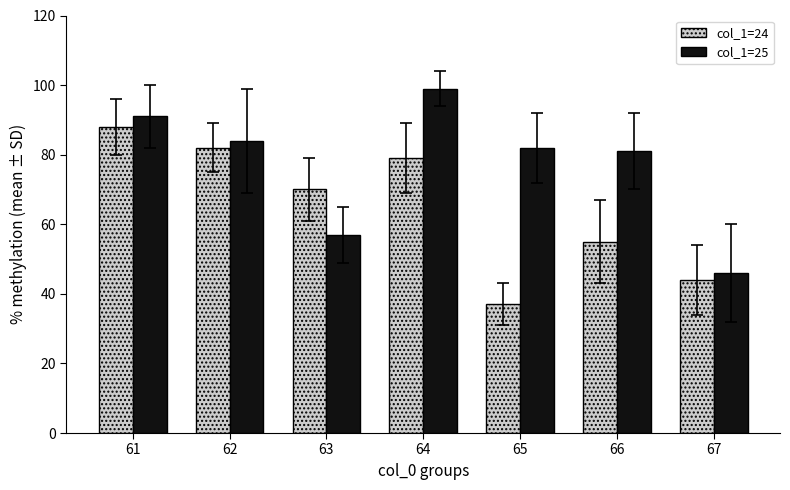

At which label is col_1=24 closest to 62?

66